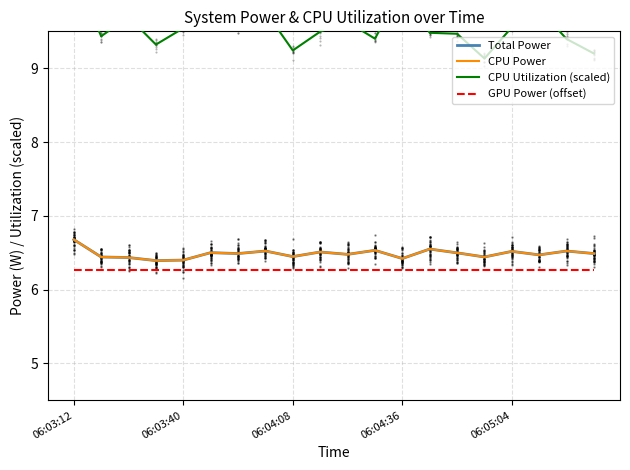

True or false: GPU Power (offset) has more than 0 points higher than both neighbors.

False